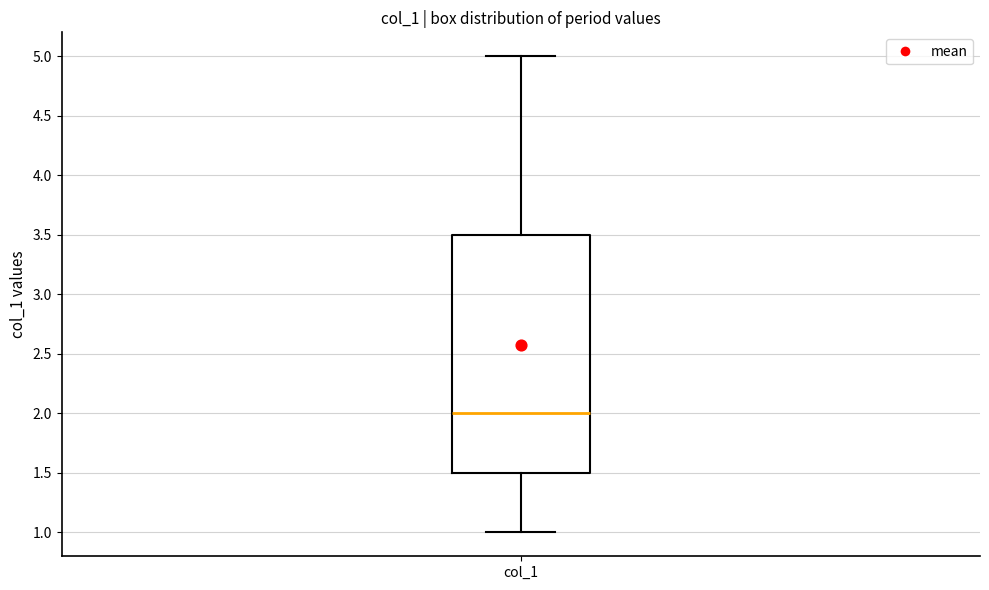

Read this box plot against the y-axis: the position of the median line, the range covered by the box, and the ends of both whiskers. The values are not printed on the chart, so give them approximately, as read against the axis.

median 2.0, box 1.5 to 3.5, whiskers 1.0 to 5.0